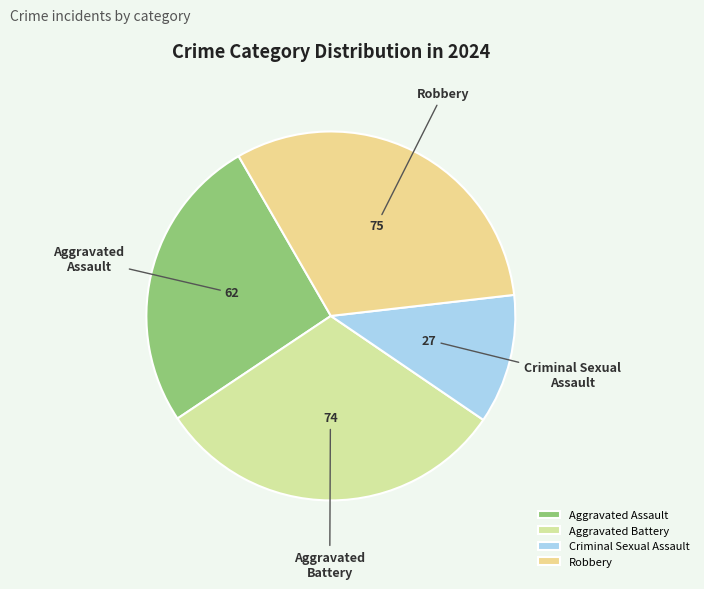

True or false: Aggravated Battery accounts for 31% of the total.

True